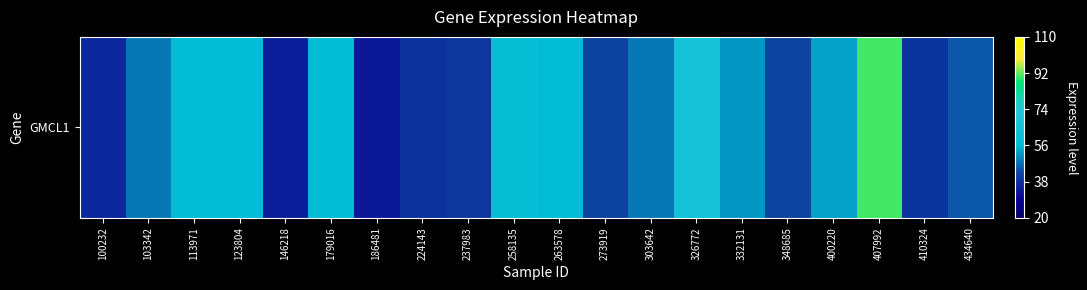

What is the difference between the second highest and second lowest values?

30.6